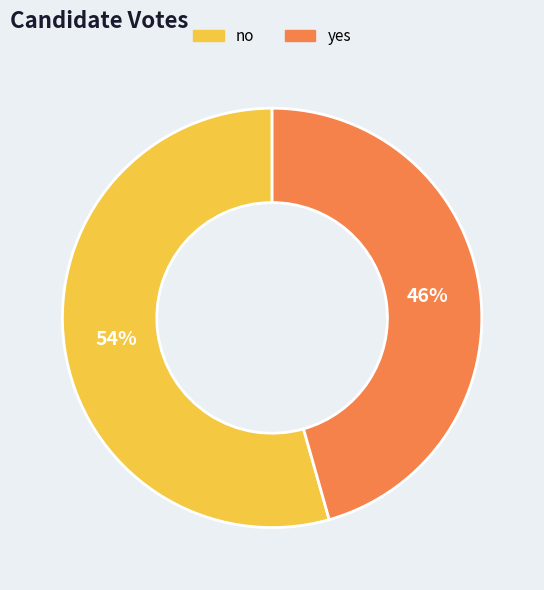

Which slice is the largest?

no